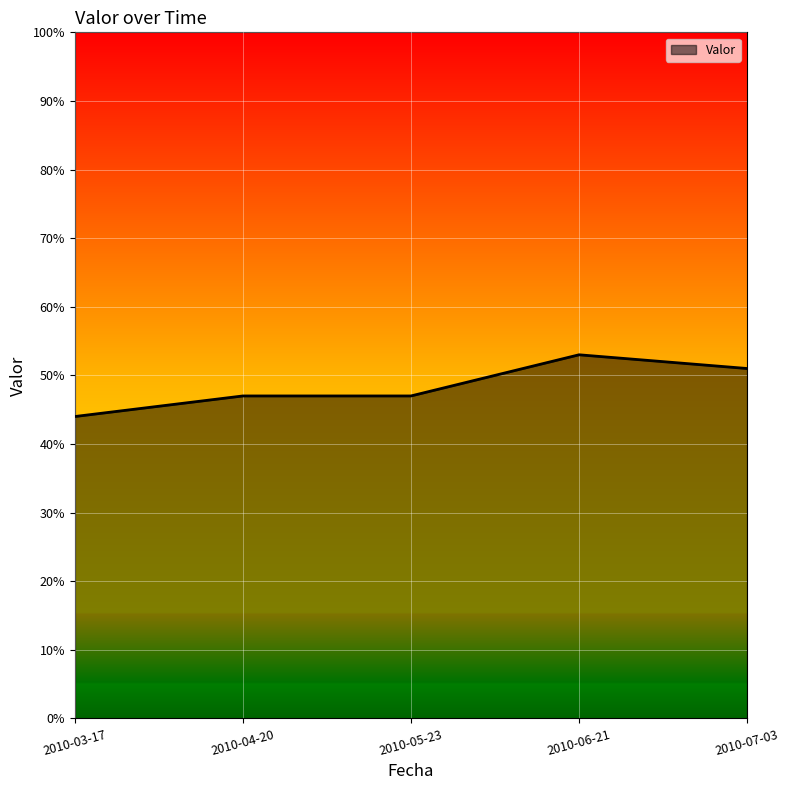

What is the difference between the maximum and minimum values?

9